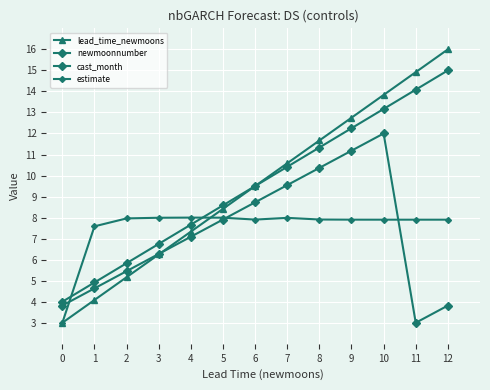

What is the difference between the maximum and minimum values in the newmoonnumber series?

11.0